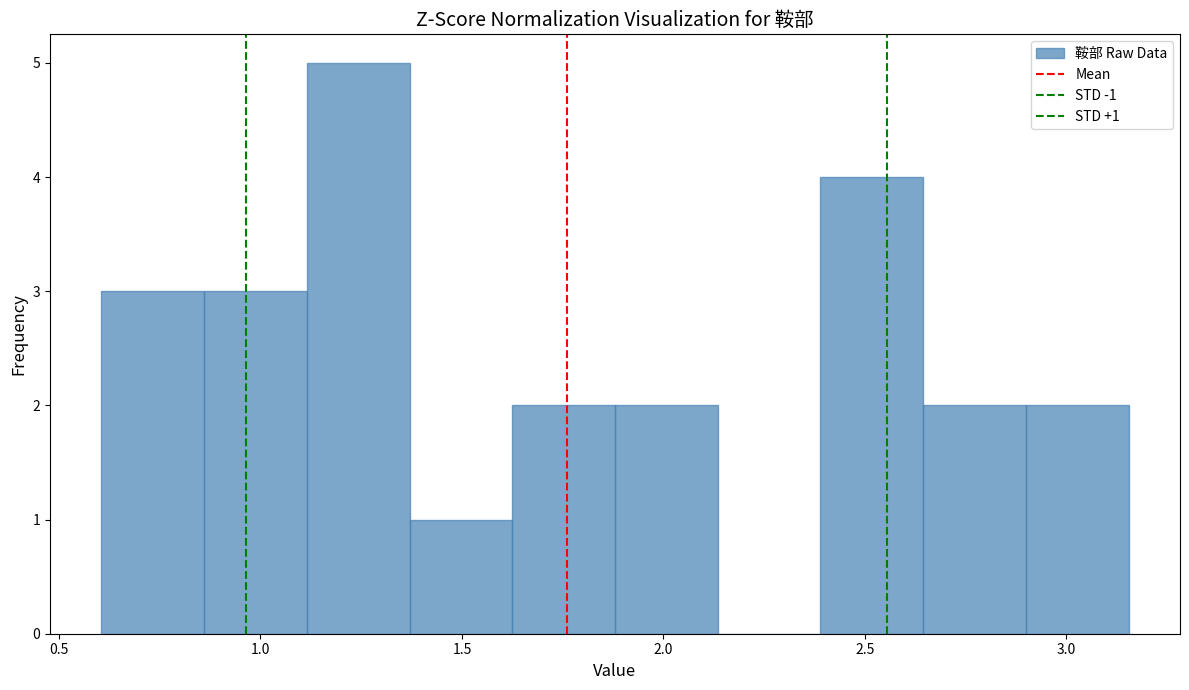

Which range on the x-axis has the tallest bar?

1.10 to 1.35